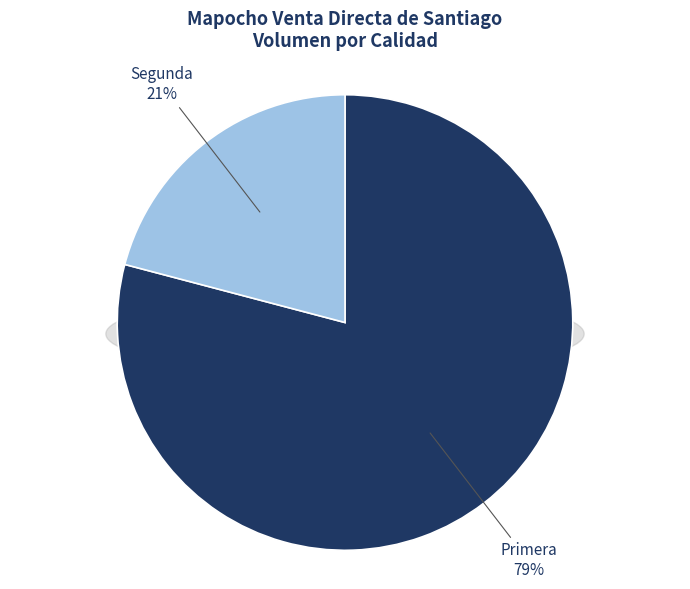

What portion of the pie excludes Segunda?

79.1%